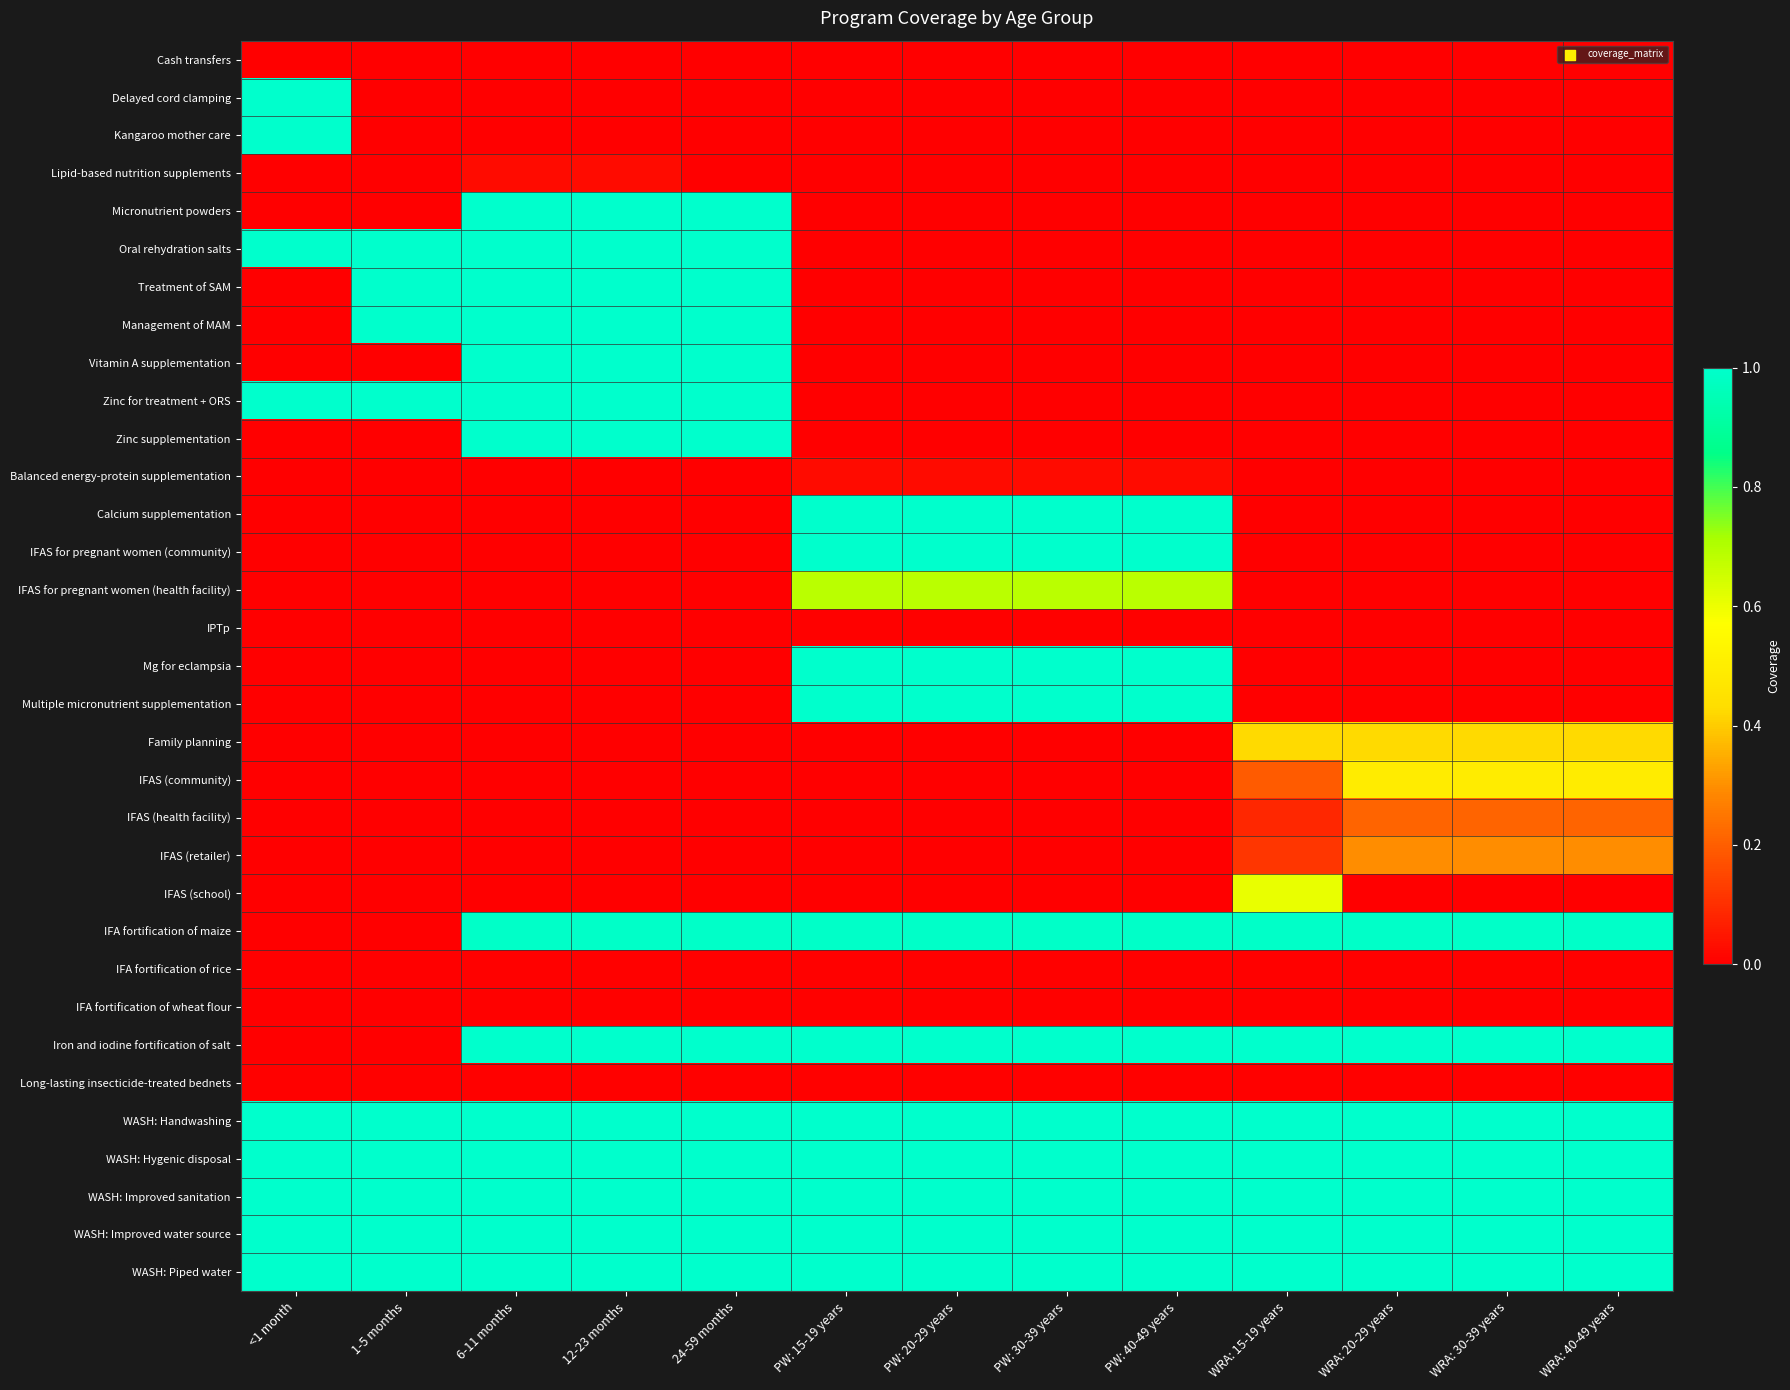

At how many categories does at least one series exceed 0?

13